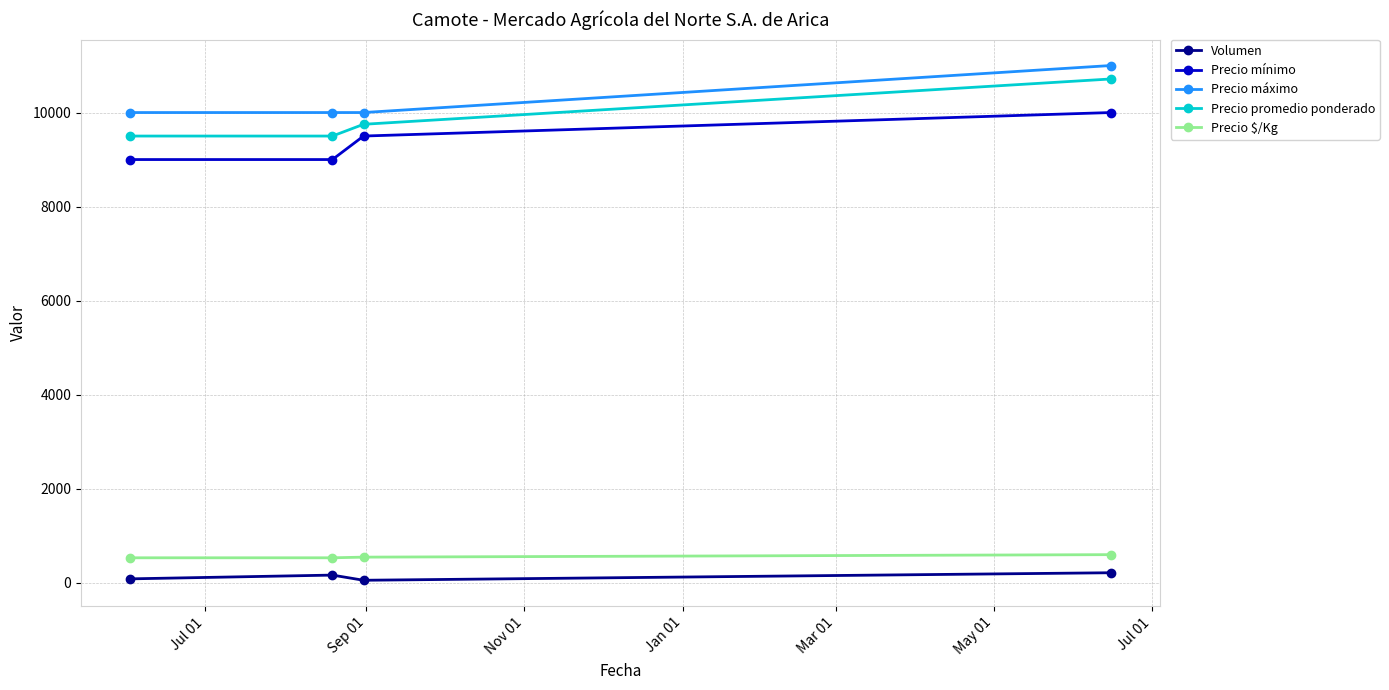

At how many categories does at least one series exceed 8735?

4